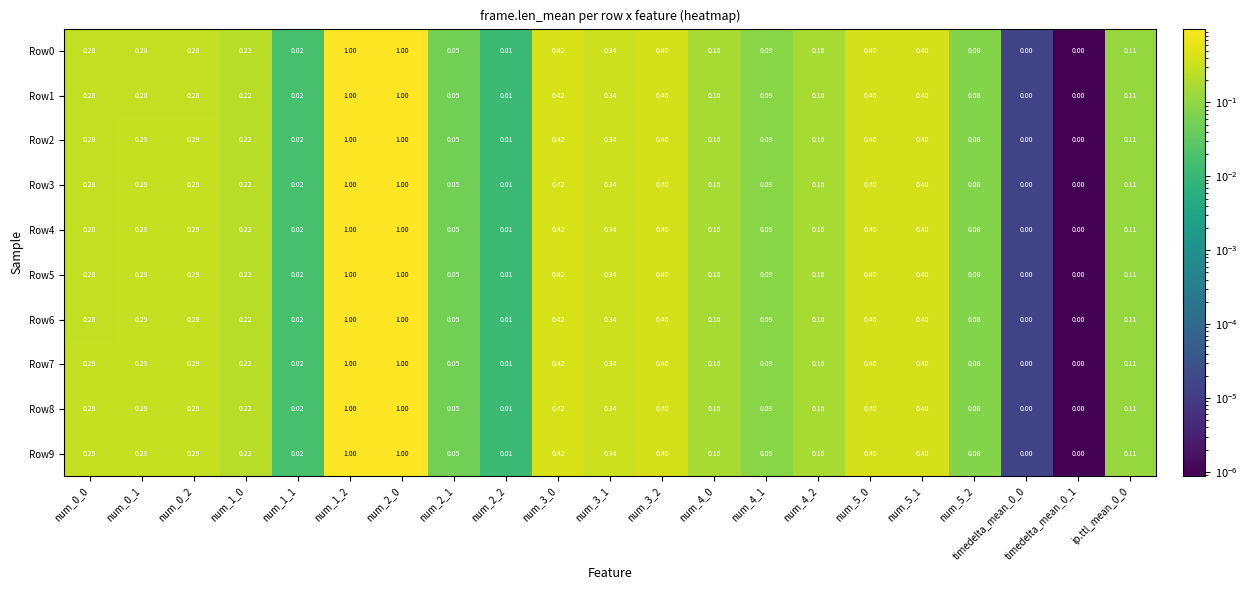

Is the value of Row6 at num_5_0 greater than the value of Row5 at num_1_2?

No